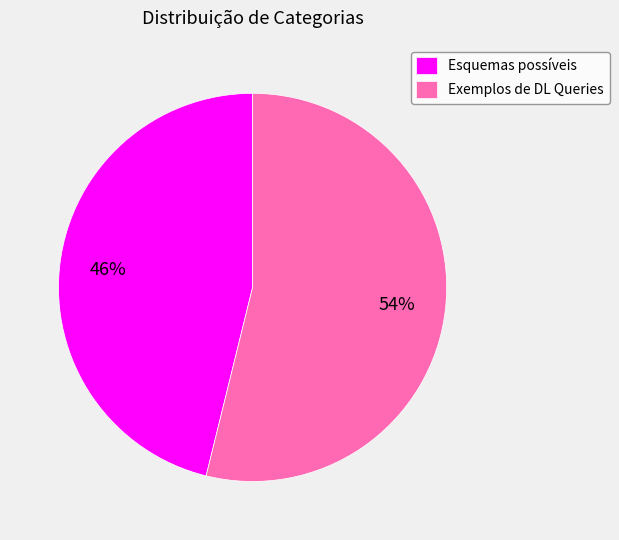

Which category has the smallest portion of the pie?

Esquemas possíveis